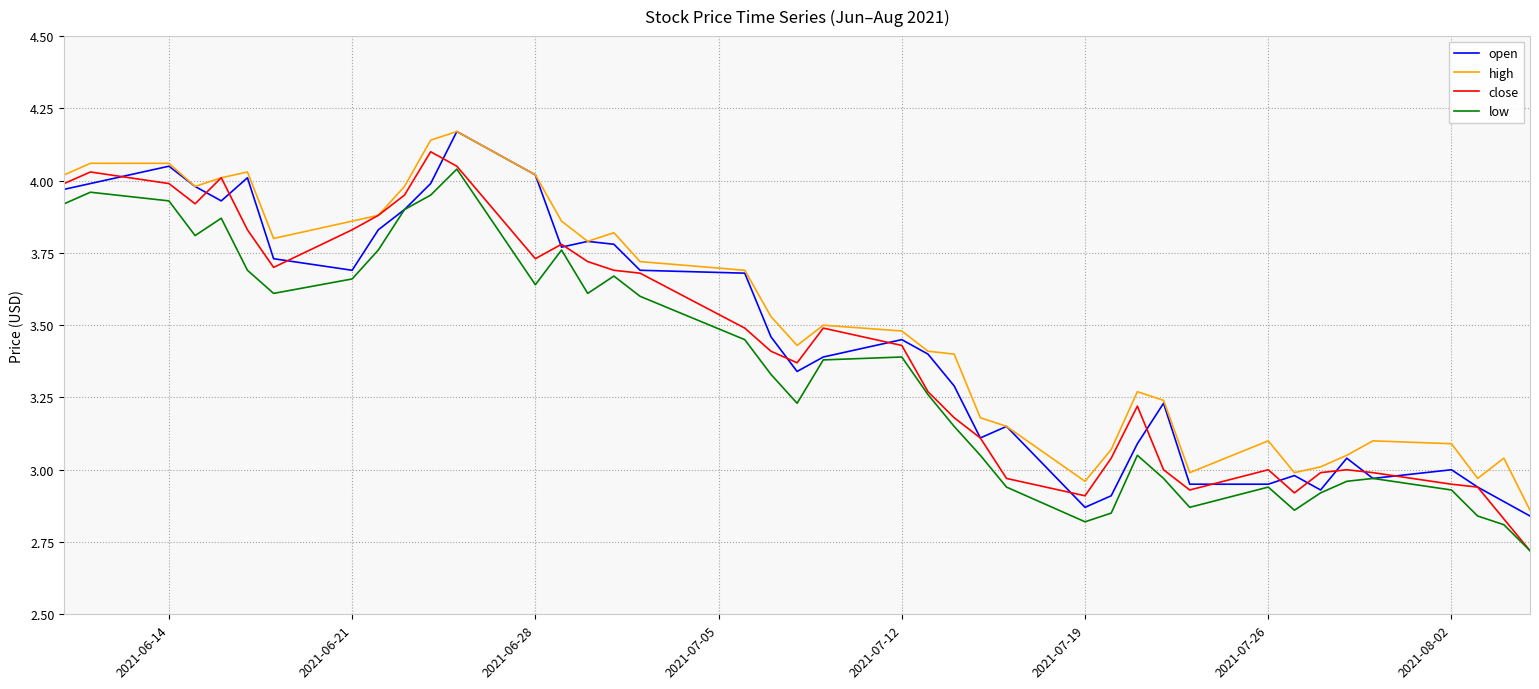

List the series in order of their overall mean, highest first.

high, open, close, low